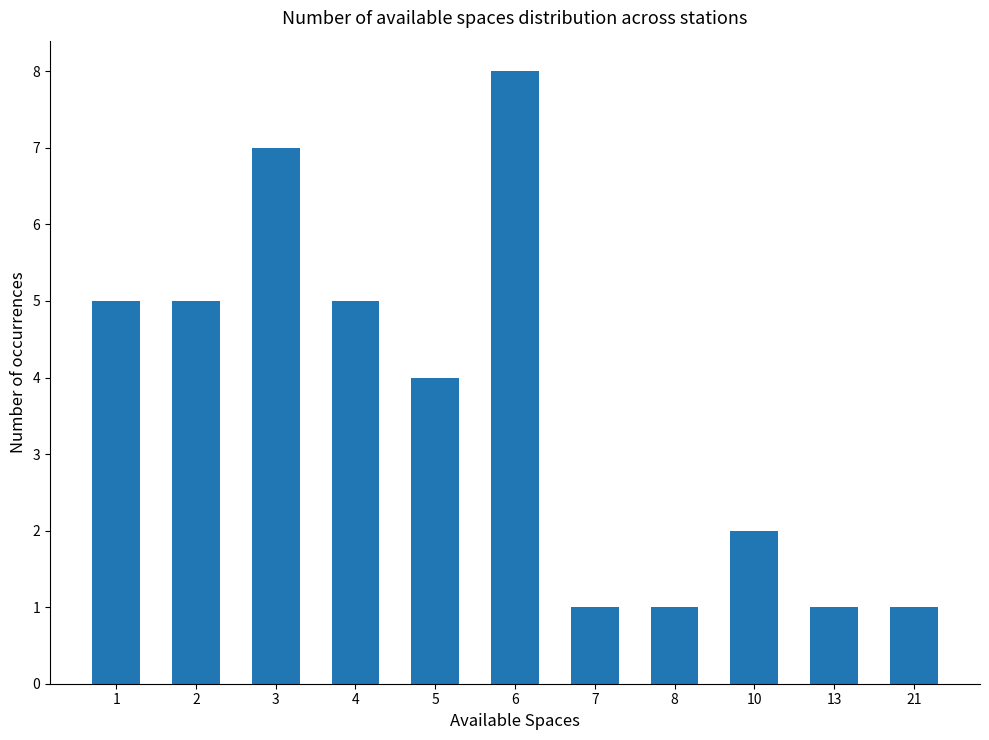

What is the maximum value shown in the chart?

8